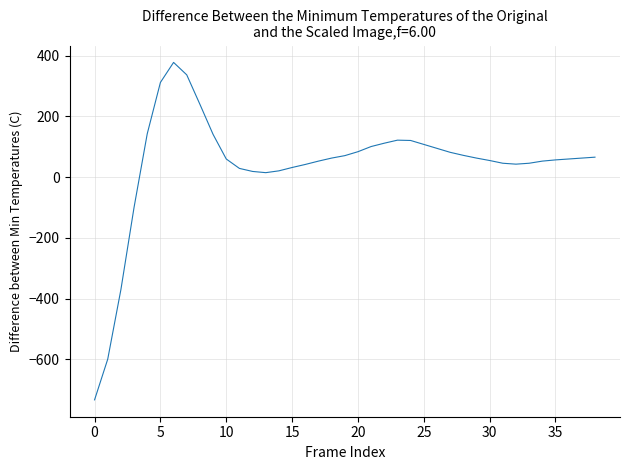

Is this an area chart (filled region under the line)?

No